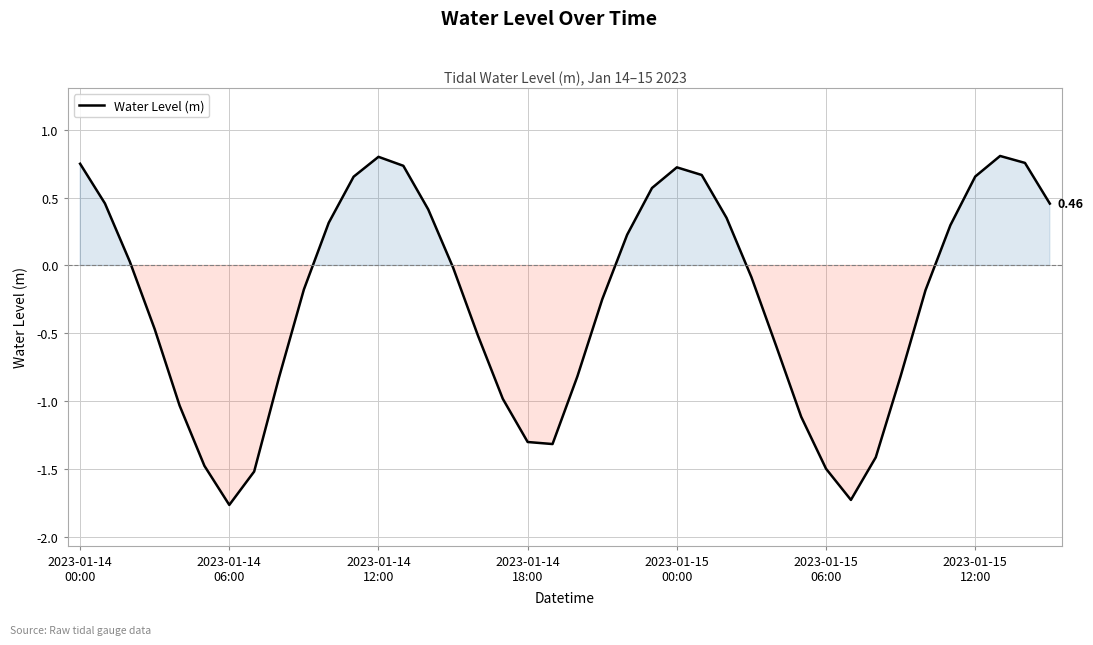

What is the difference between the maximum and minimum values?

2.6